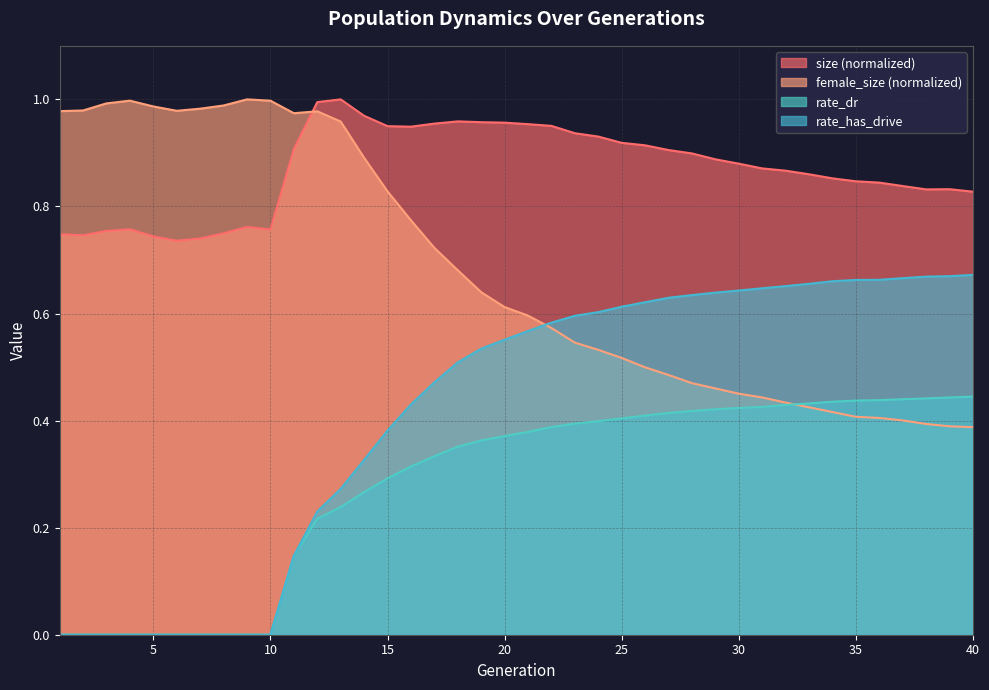

True or false: size and rate_dr cross at least once.

False